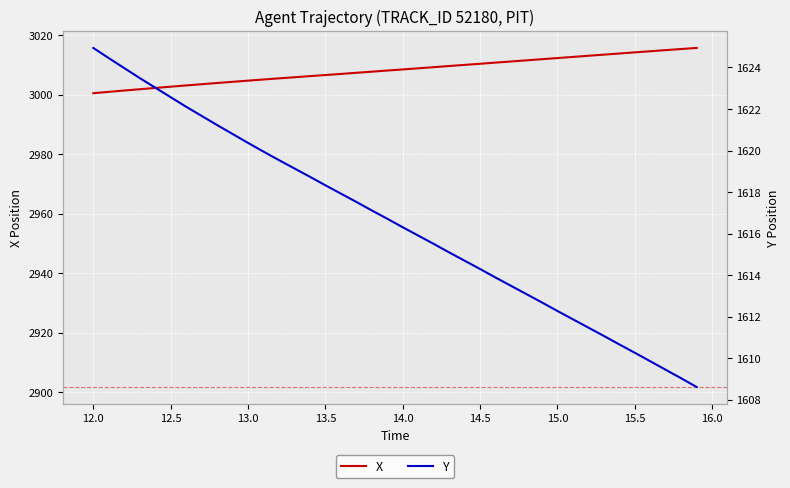

How many data points in Y are above 1616?

21